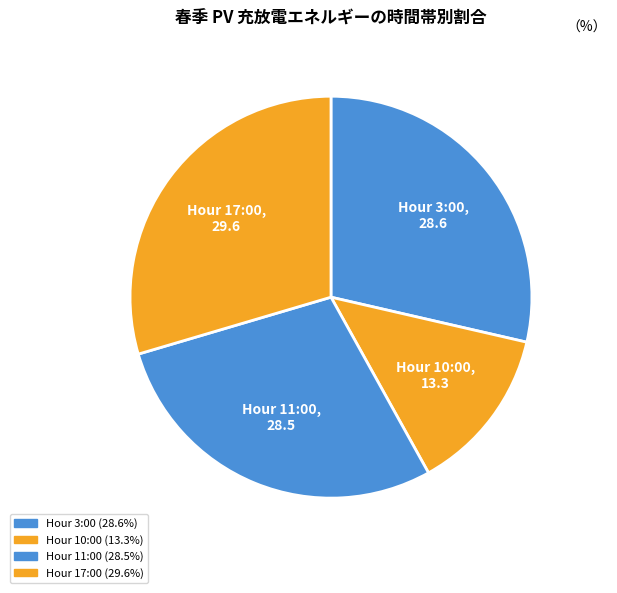

Do Hour 3:00 and Hour 10:00 together represent more than half of the pie?

No